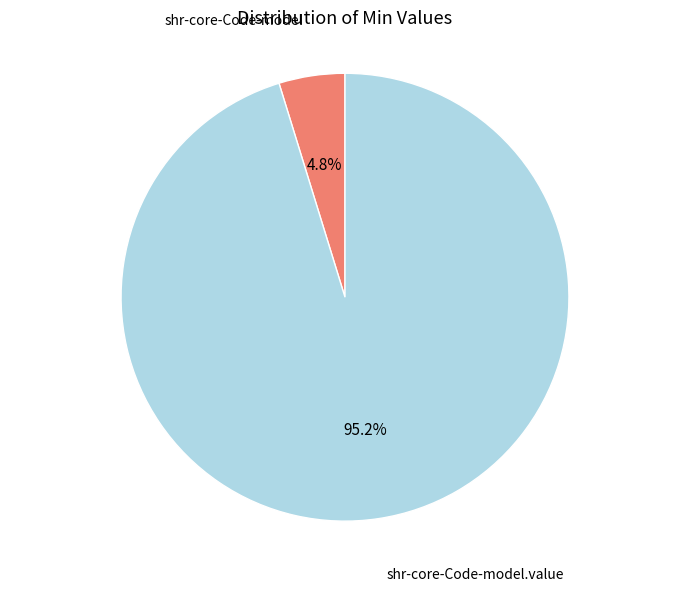

Is there any slice that represents more than half of the pie?

Yes